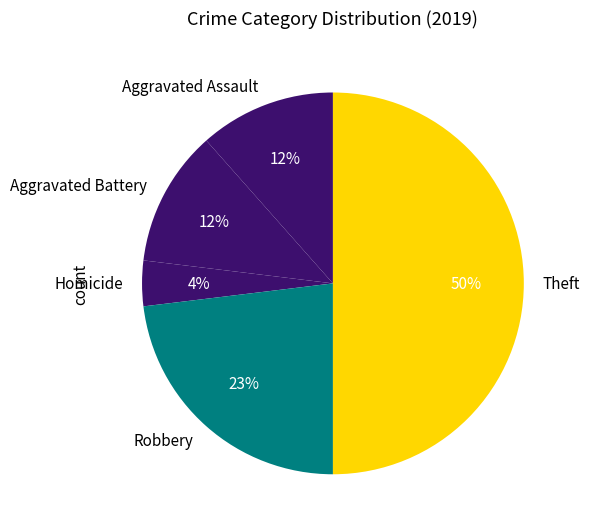

To the nearest percent, what is the difference between the largest and smallest slice percentages?

46%